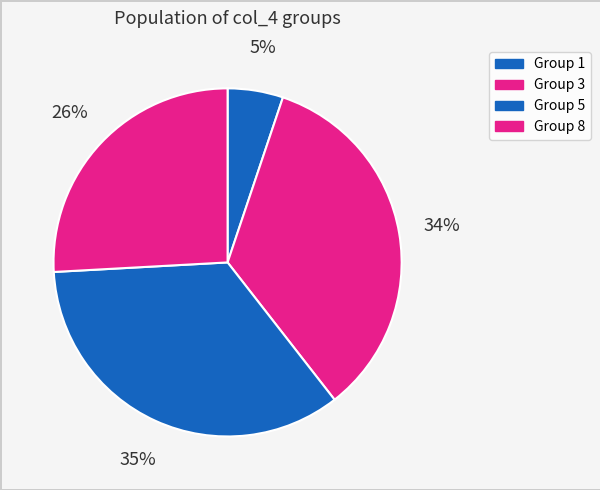

Count the number of slices in the pie.

4